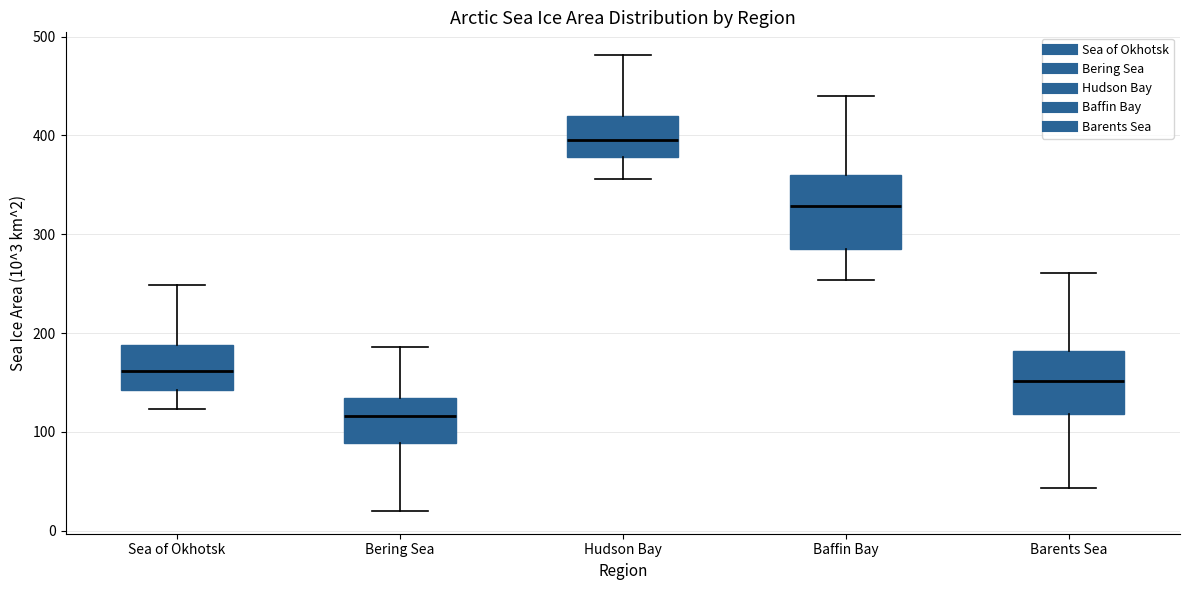

Where is the upper edge of the box for Bering Sea on the y-axis? The values are not printed on the chart, so give them approximately, as read against the axis.

130